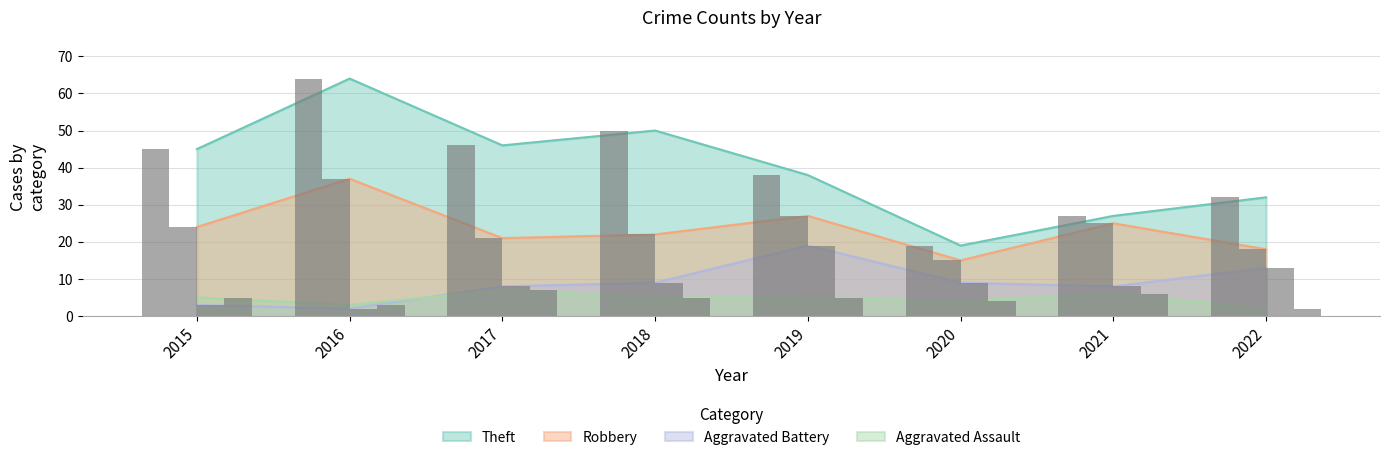

Which category has the highest value in the Theft series?

2016